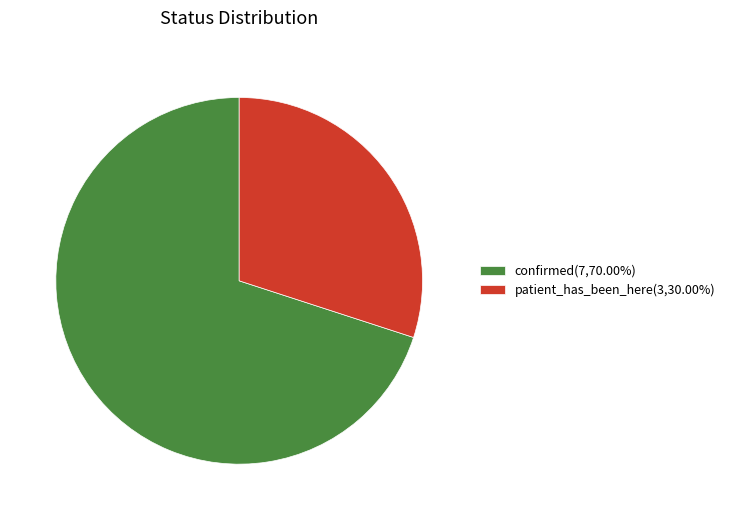

Count the number of slices in the pie.

2